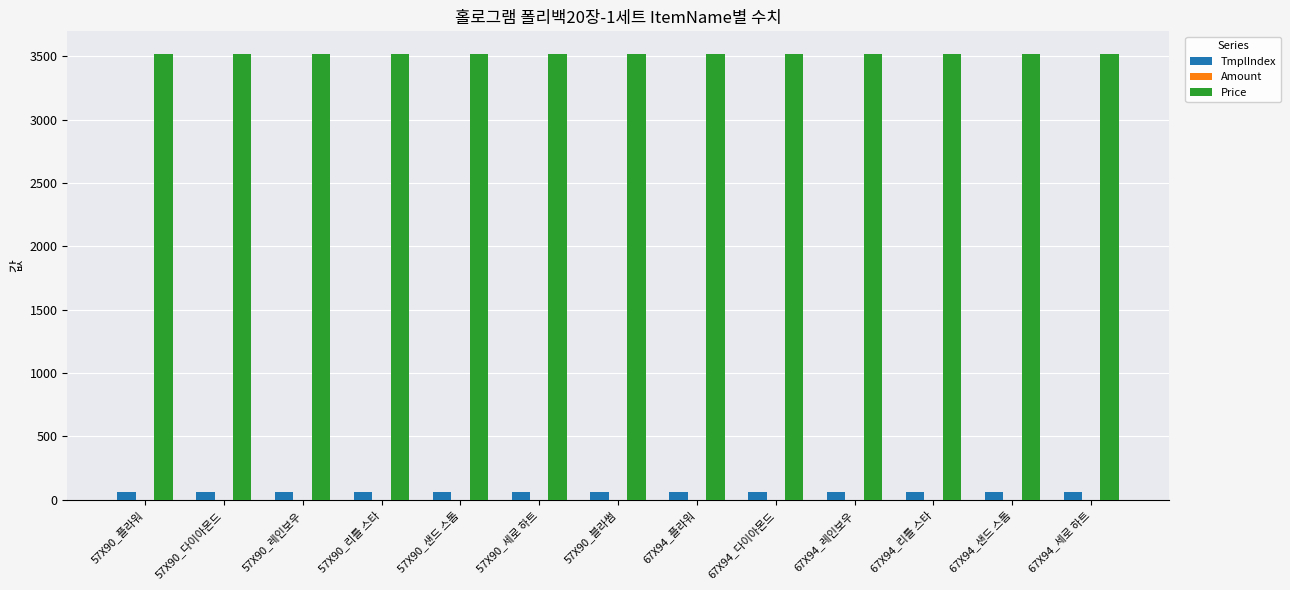

The Price series shows 3520 at 67X94_플라워. True or false?

True